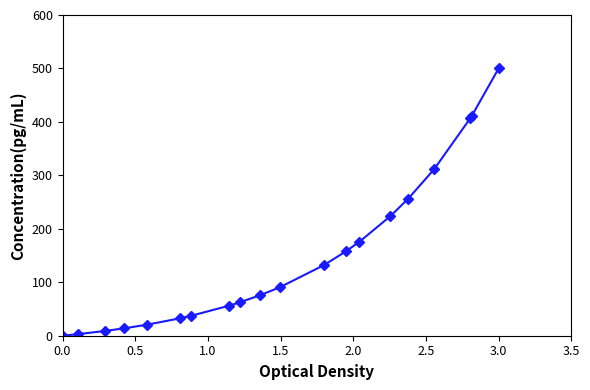

How many data points does each series have?

20